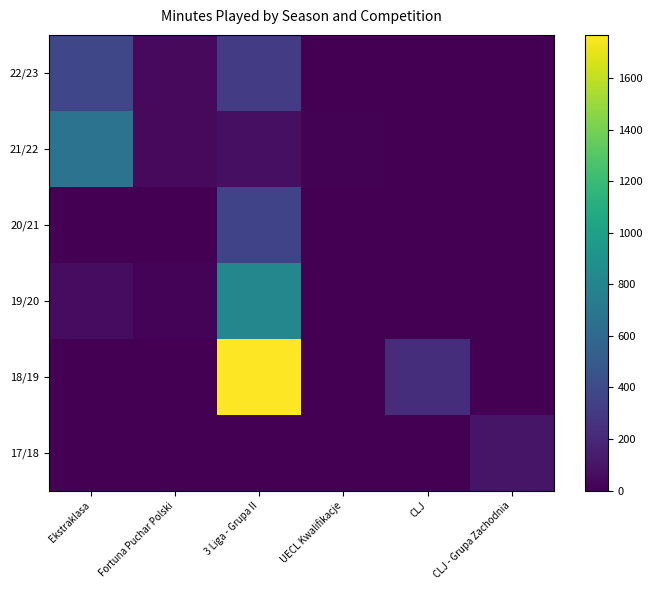

At which category is the sum across all series the highest?

3 Liga - Grupa II